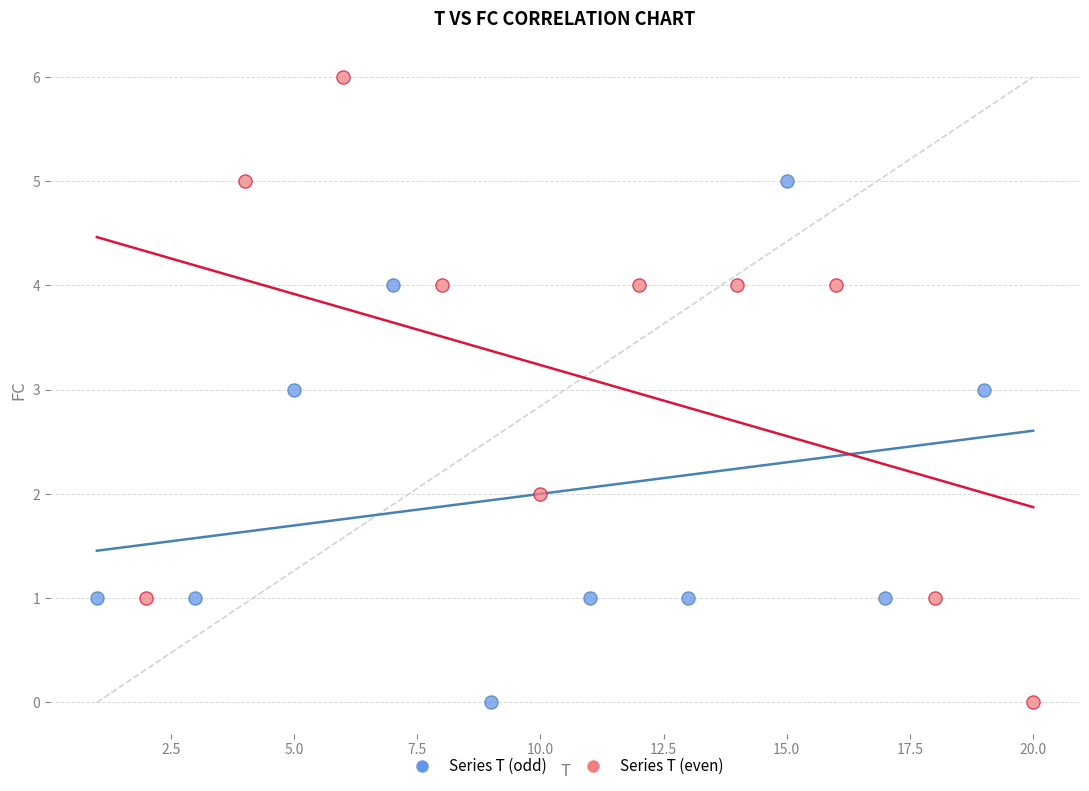

Which series has the largest Y range (max minus min)?

Series T (even)